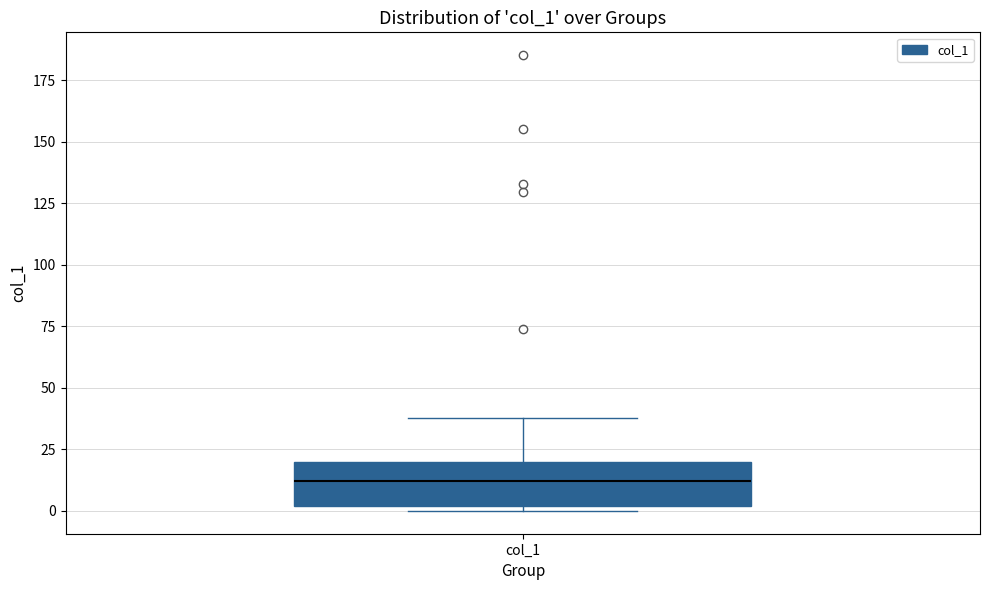

Transcribe this box plot: give where the median line is, the range the box spans, and where the two whiskers end, as read against the y-axis. The values are not printed on the chart, so give them approximately, as read against the axis.

median 10, box 0 to 20, whiskers 0 (just below the box's lower edge) to 40